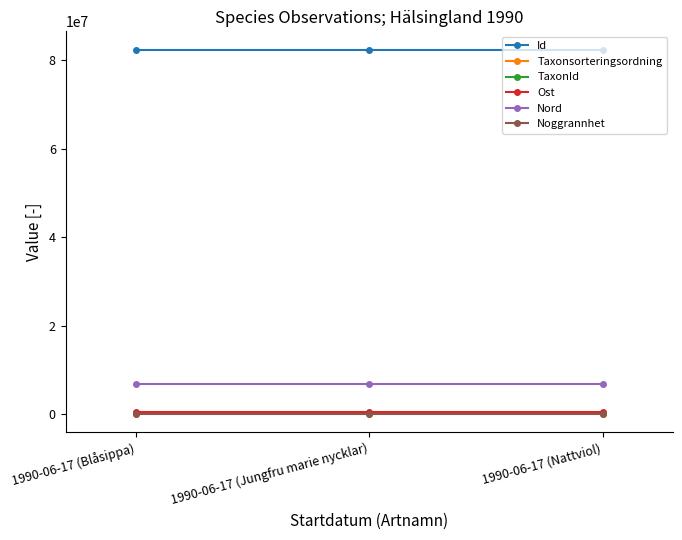

What are all the series names shown in the legend?

Id, Taxonsorteringsordning, TaxonId, Ost, Nord, Noggrannhet